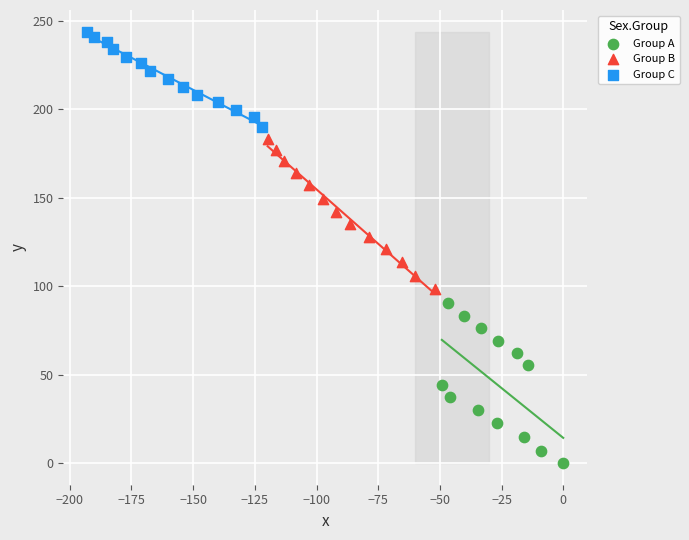

Which series contains the highest Y value?

Group C